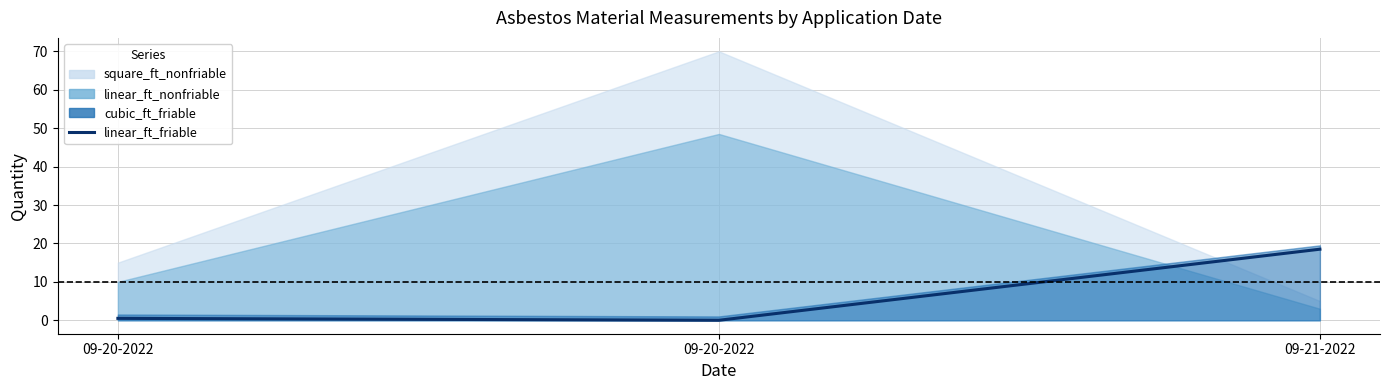

How many lines are shown in the chart?

1